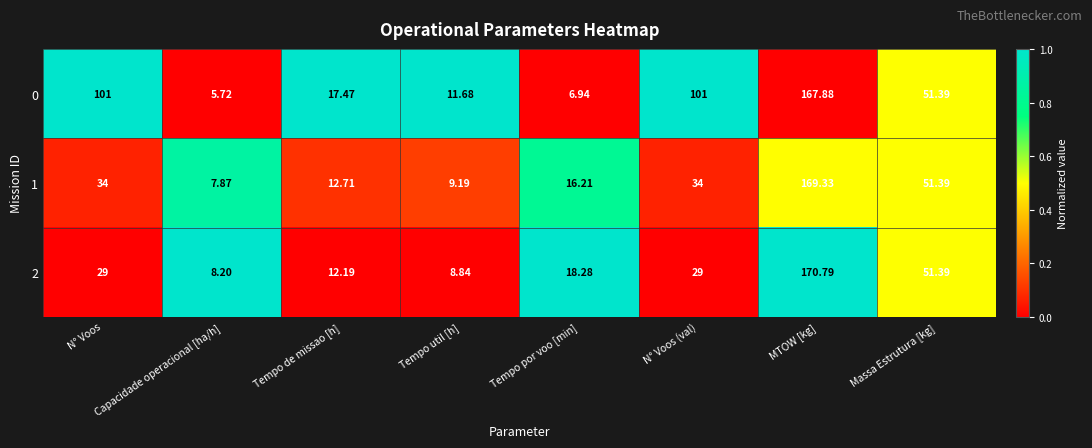

At which category does the chart reach its minimum across all series?

Capacidade operacional [ha/h]